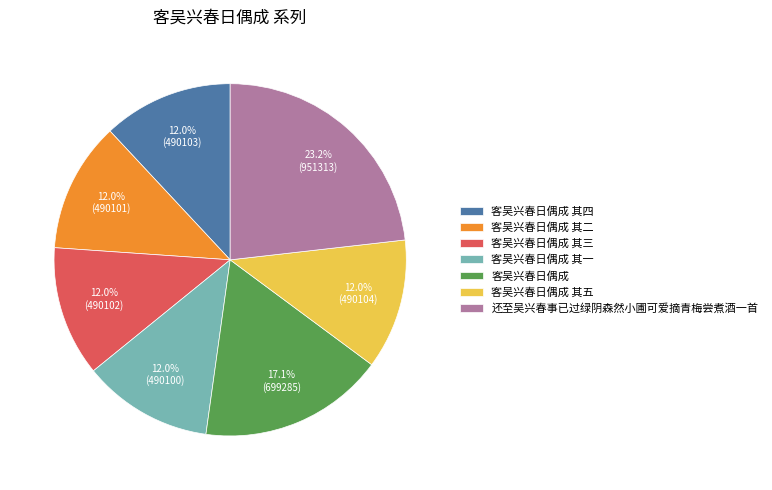

Which category has the biggest portion of the pie?

还至吴兴春事已过绿阴森然小圃可爱摘青梅尝煮酒一首